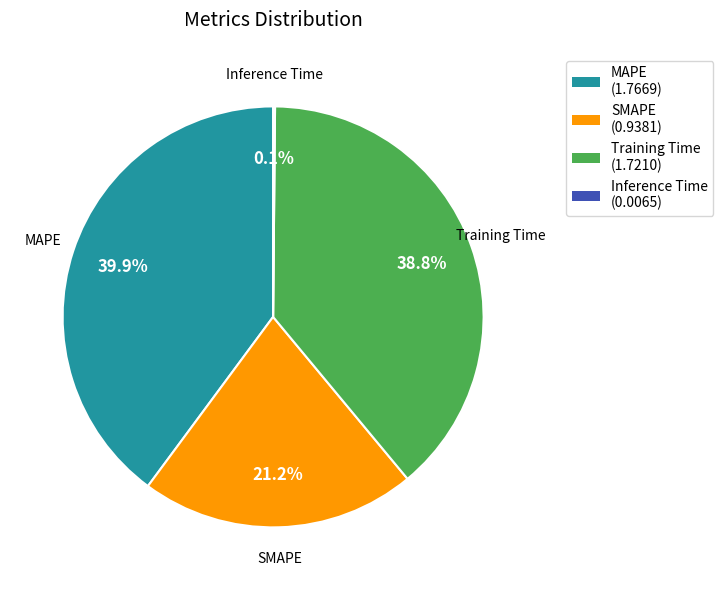

To the nearest percent, what portion does MAPE represent?

40%